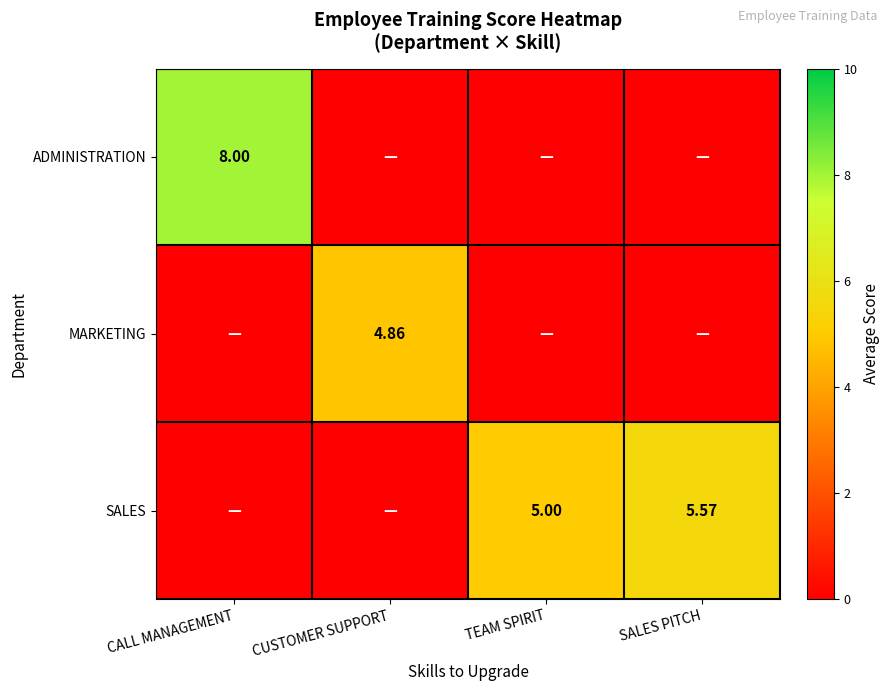

What is the greatest value displayed?

8.0